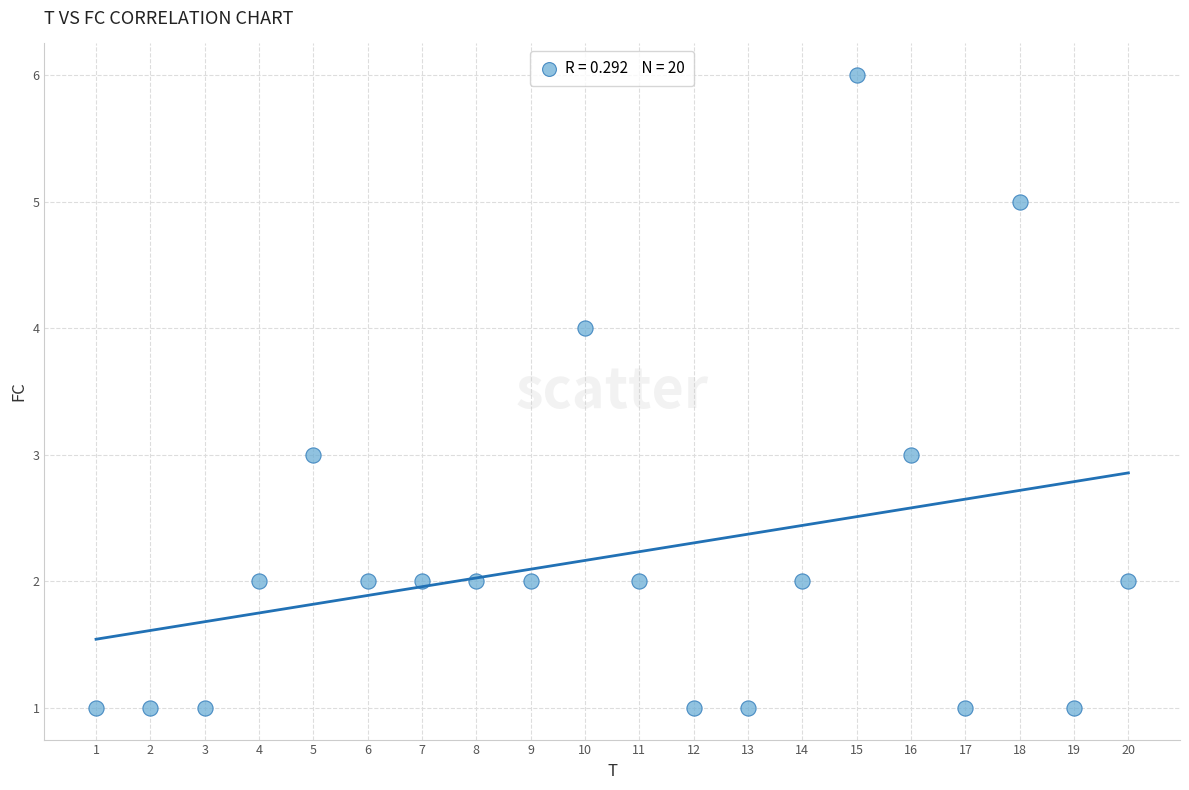

What is the range of X values (max minus min)?

19